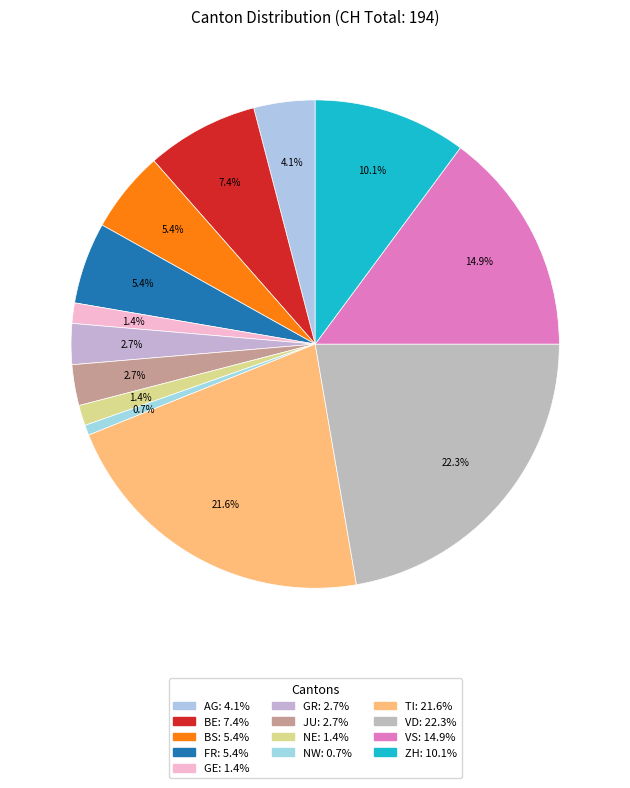

How many segments does this pie chart have?

13